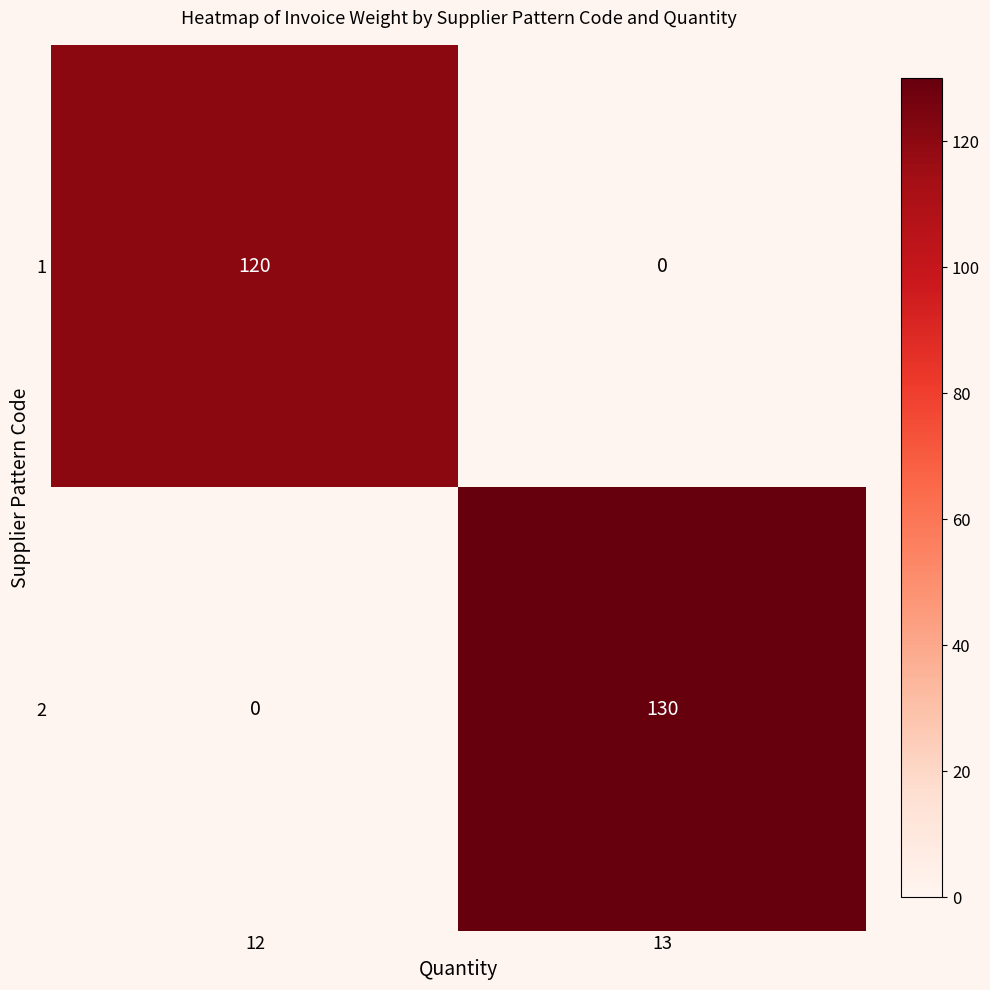

What is the difference between the maximum and minimum values in the 1 series?

120